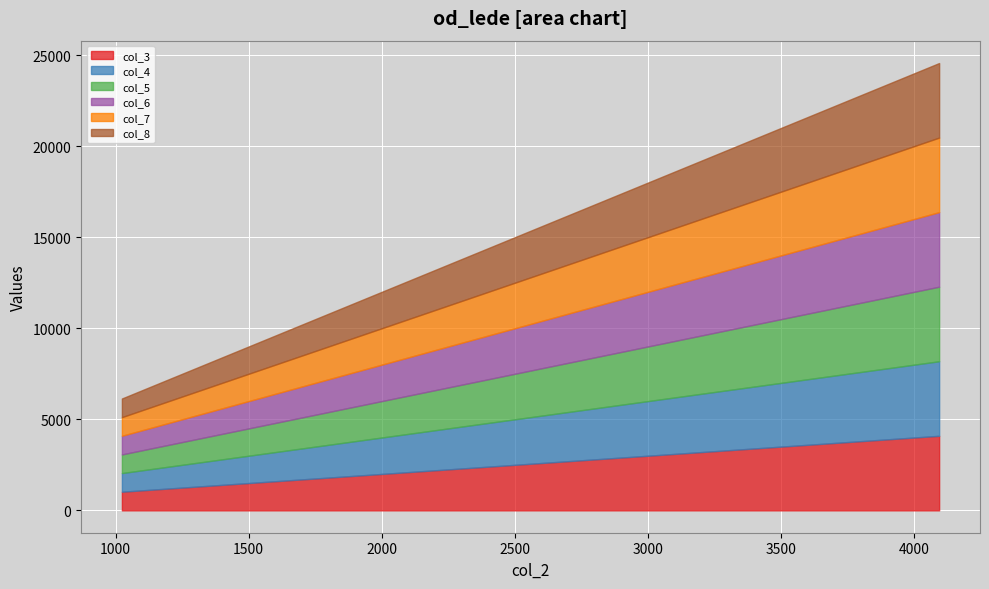

How many values in the col_4 series are below 3072?

2